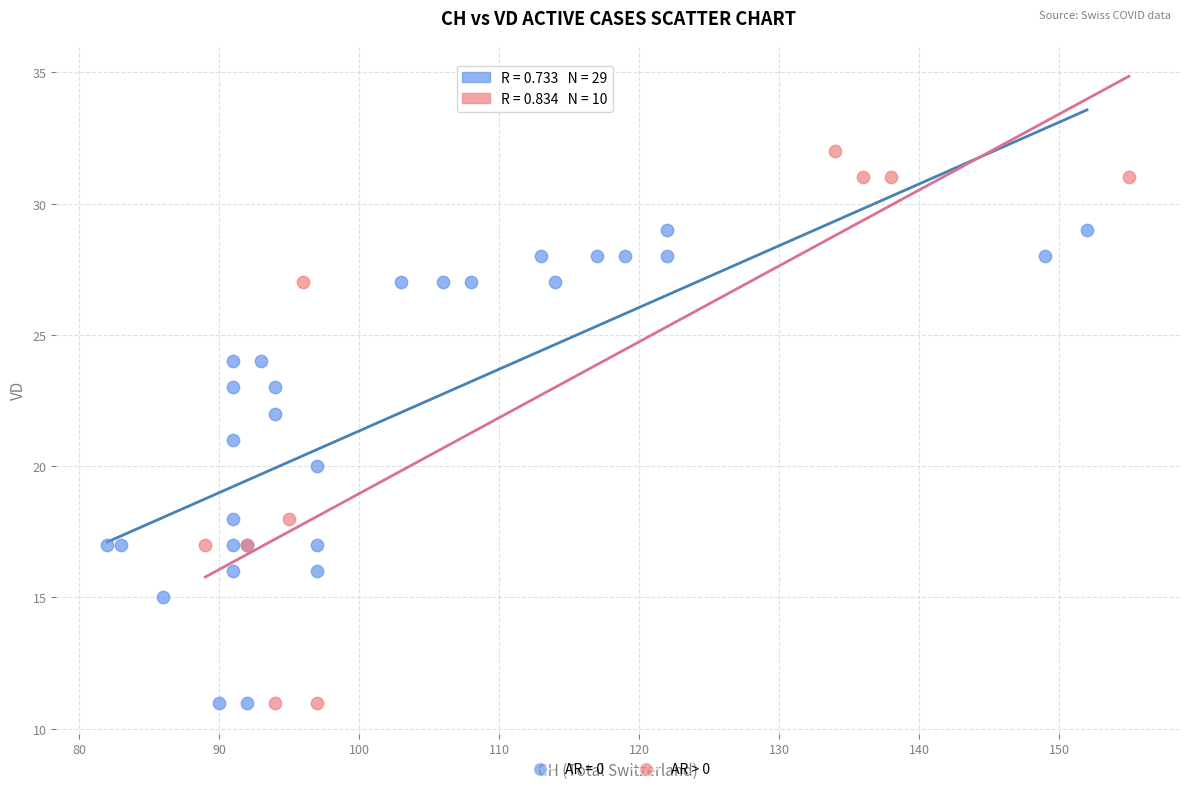

Which series has the widest spread of Y values?

AR > 0